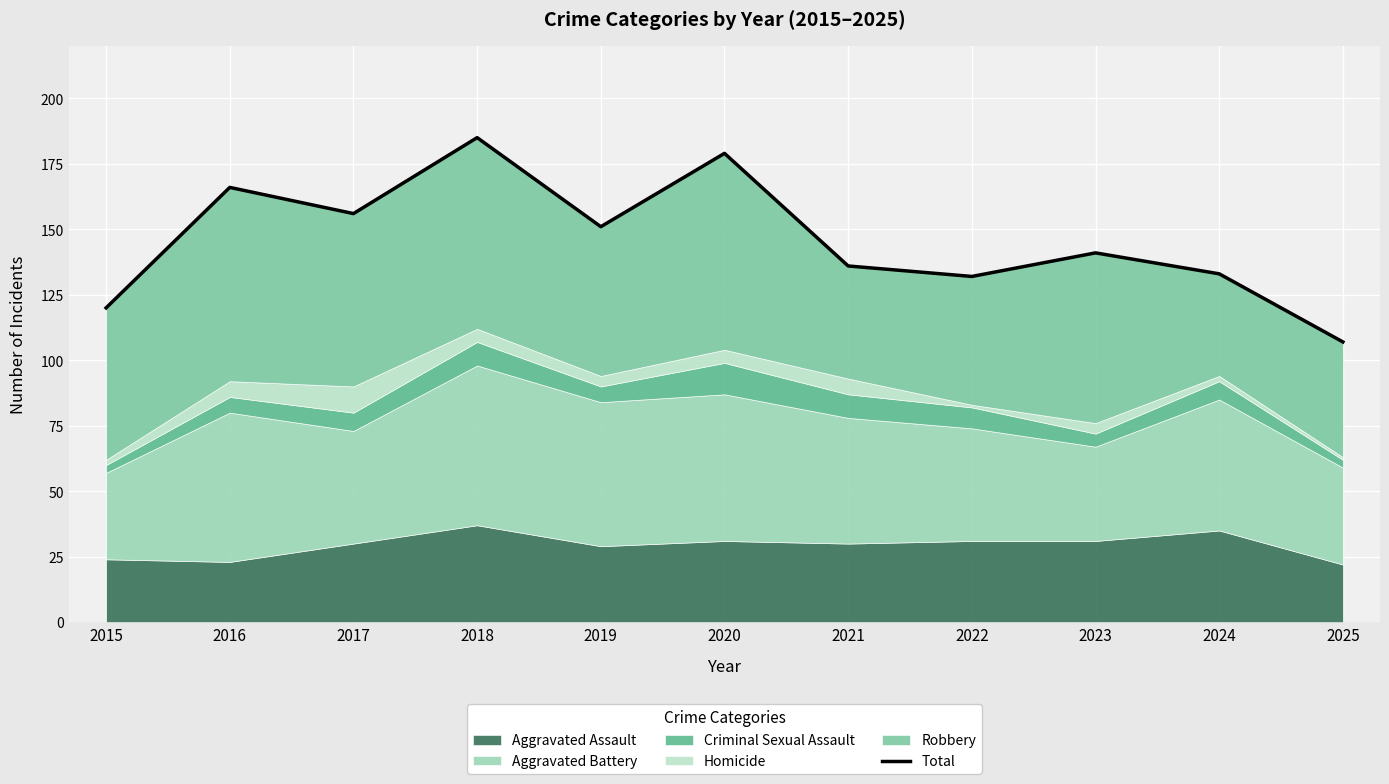

At which label is the value closest to 146?

2019